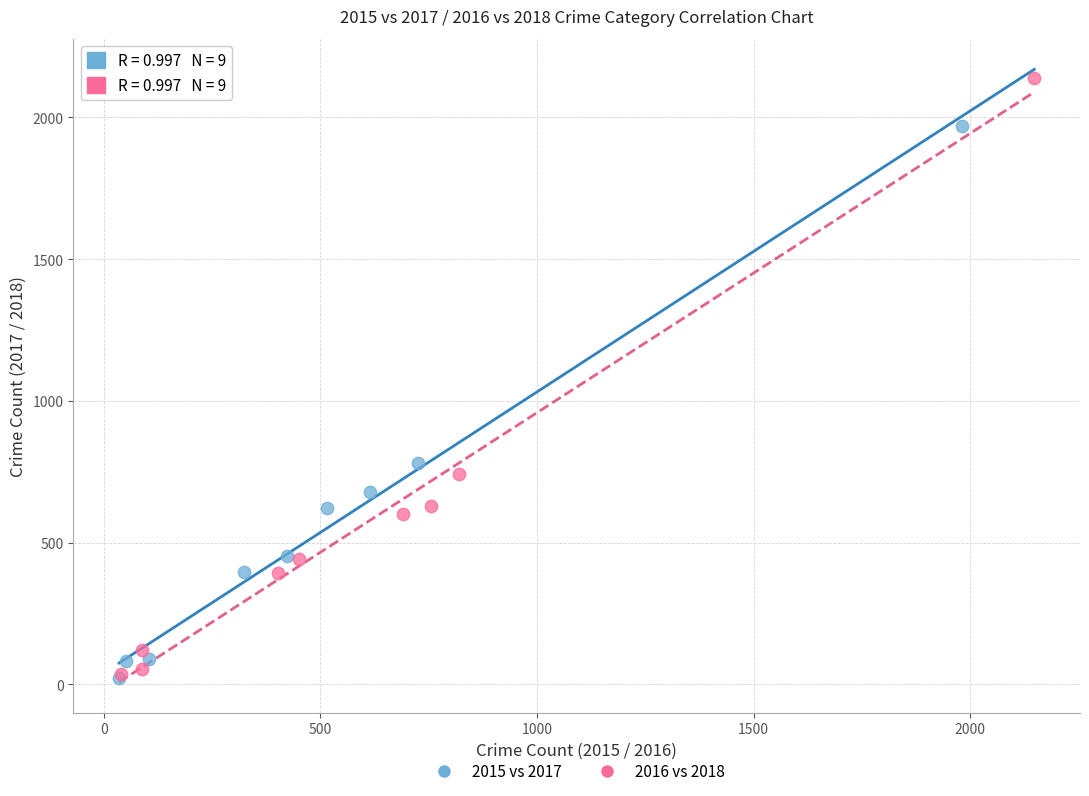

What are all the series names shown in the legend?

2015 vs 2017, 2016 vs 2018